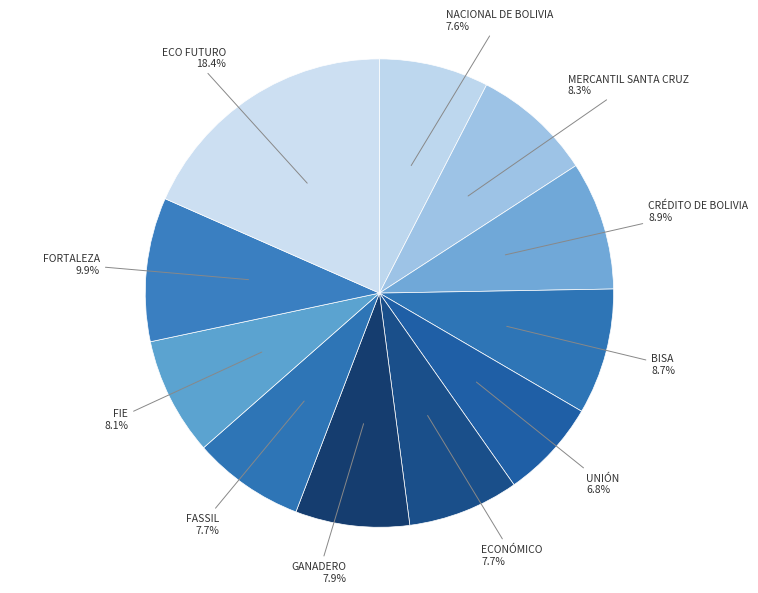

Combined, what portion of the pie is FIE and ECO FUTURO?

26.5%